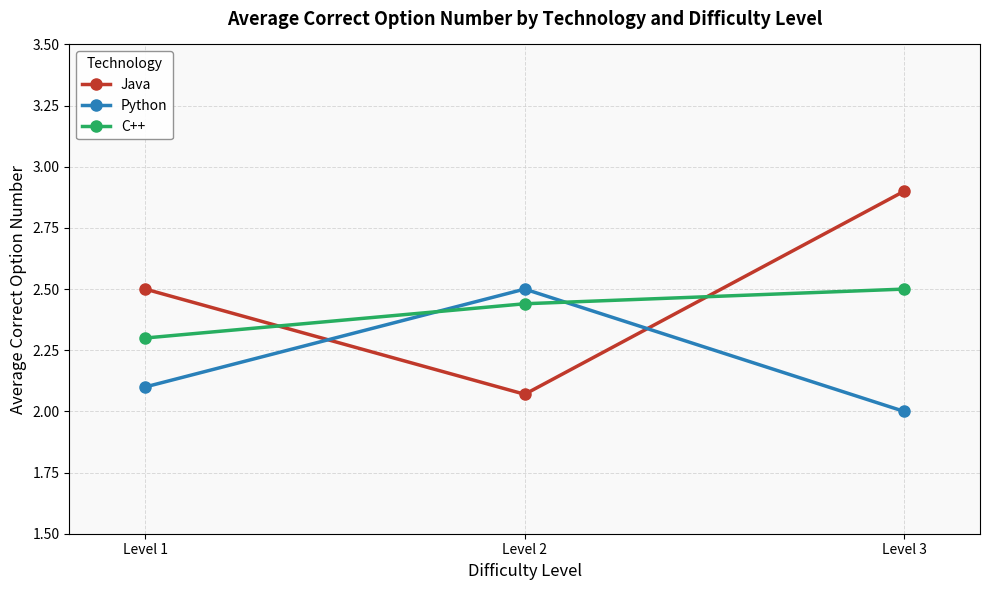

What is the minimum value shown in the chart?

2.0